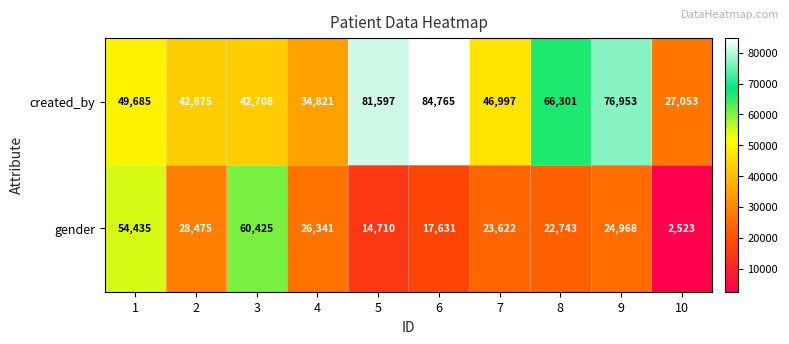

At which label does created_by reach its peak?

6